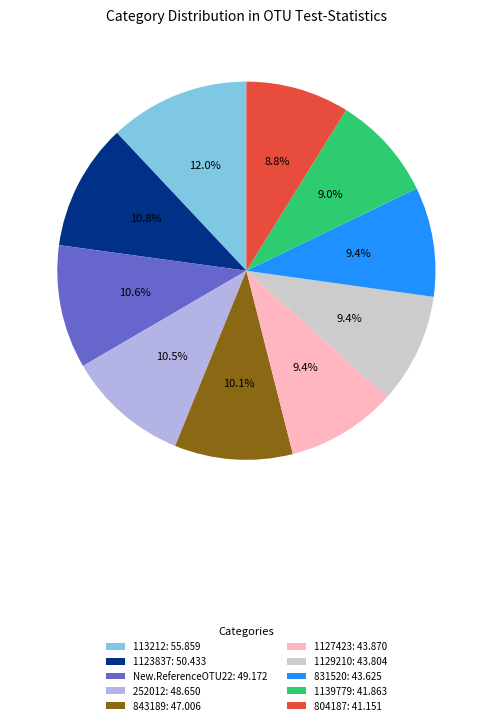

Is 1129210: 43.804 the majority of the pie?

No